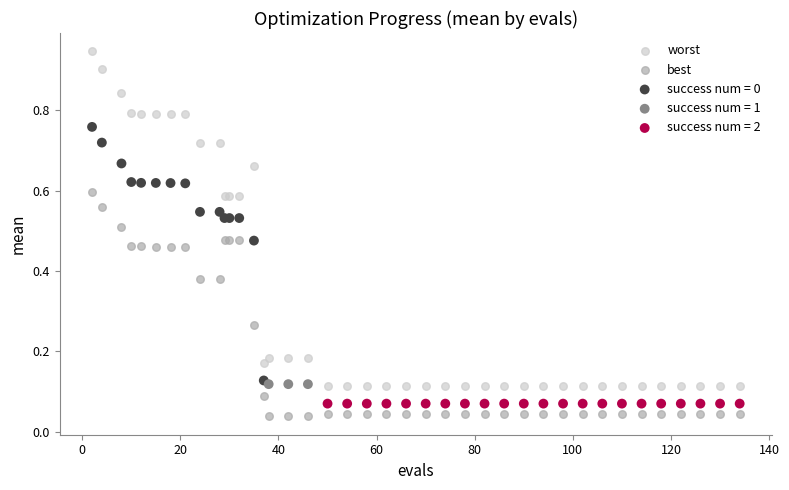

Which series reaches the maximum Y coordinate?

worst